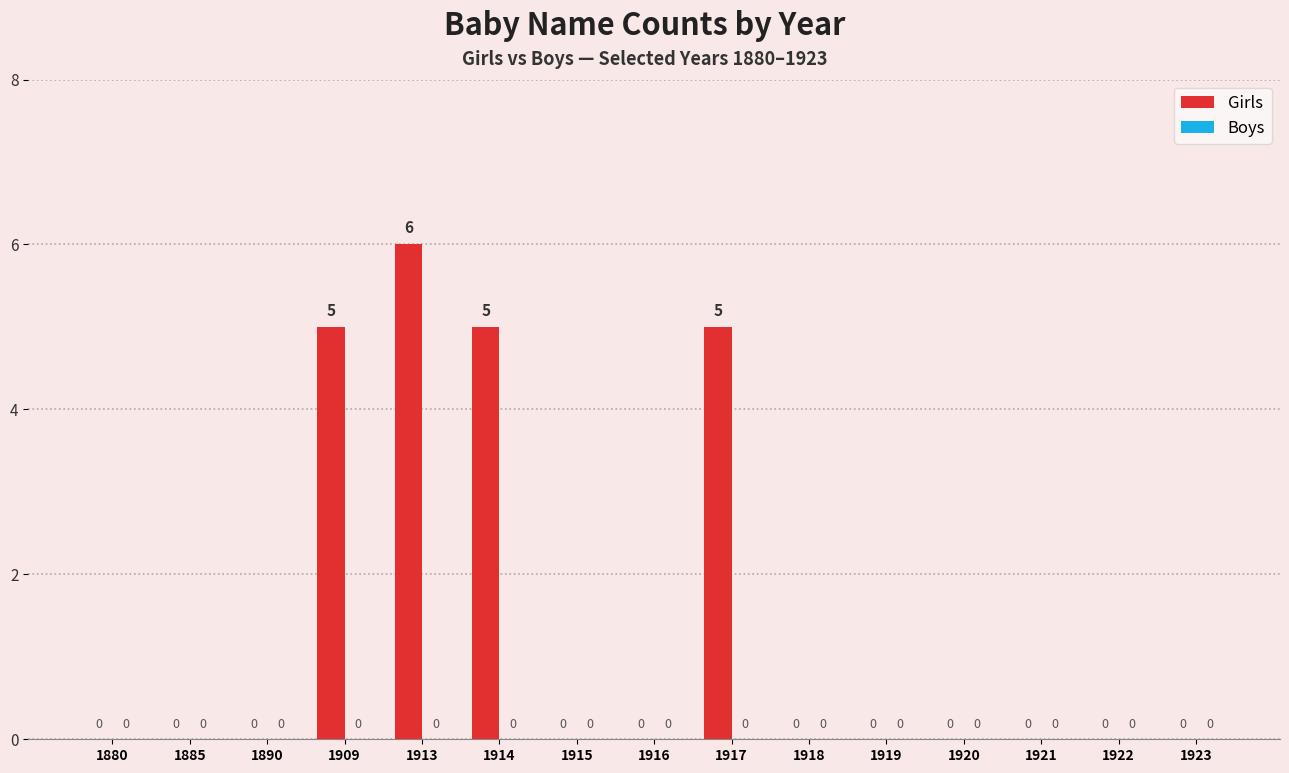

Which label corresponds to the largest value in the chart?

1913